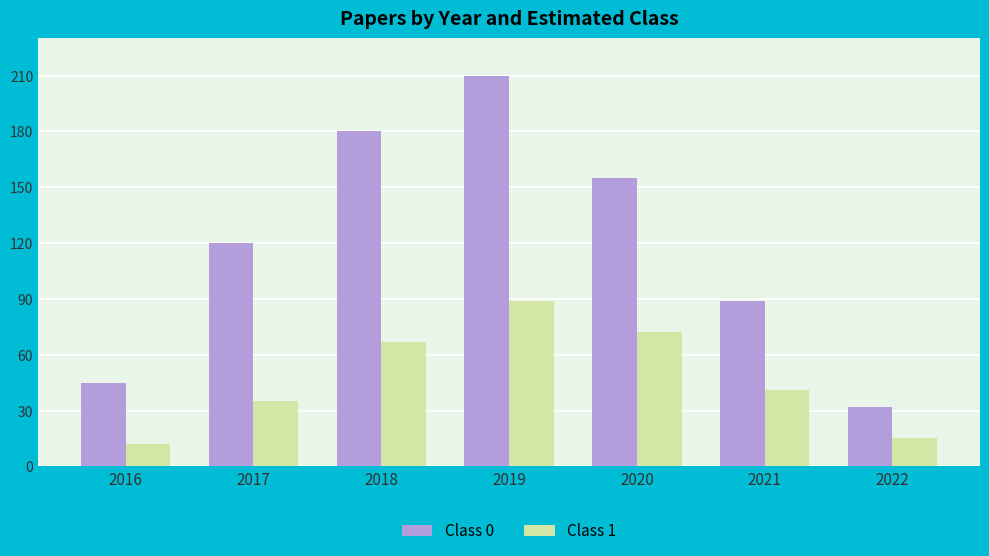

At which category is the sum across all series the highest?

2019